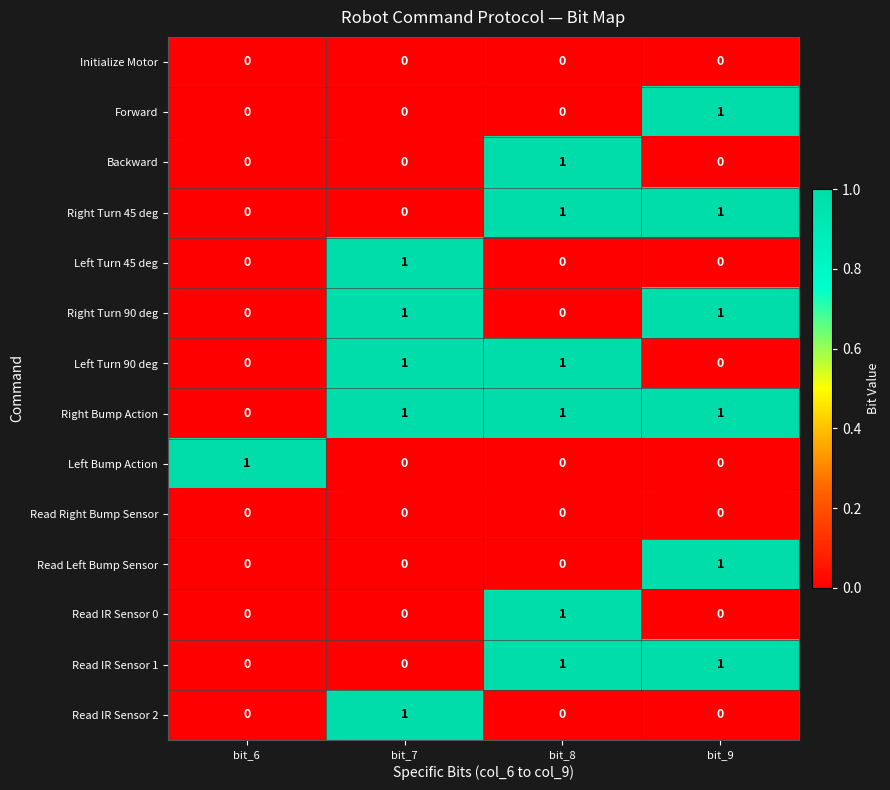

The Initialize Motor series shows 0 at bit_8. True or false?

True